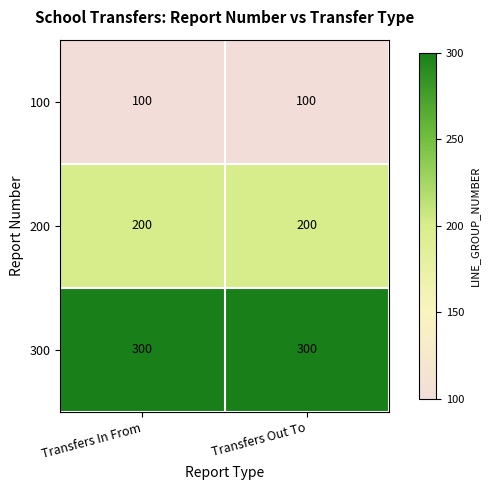

What value does the 200 series have at Transfers Out To?

200